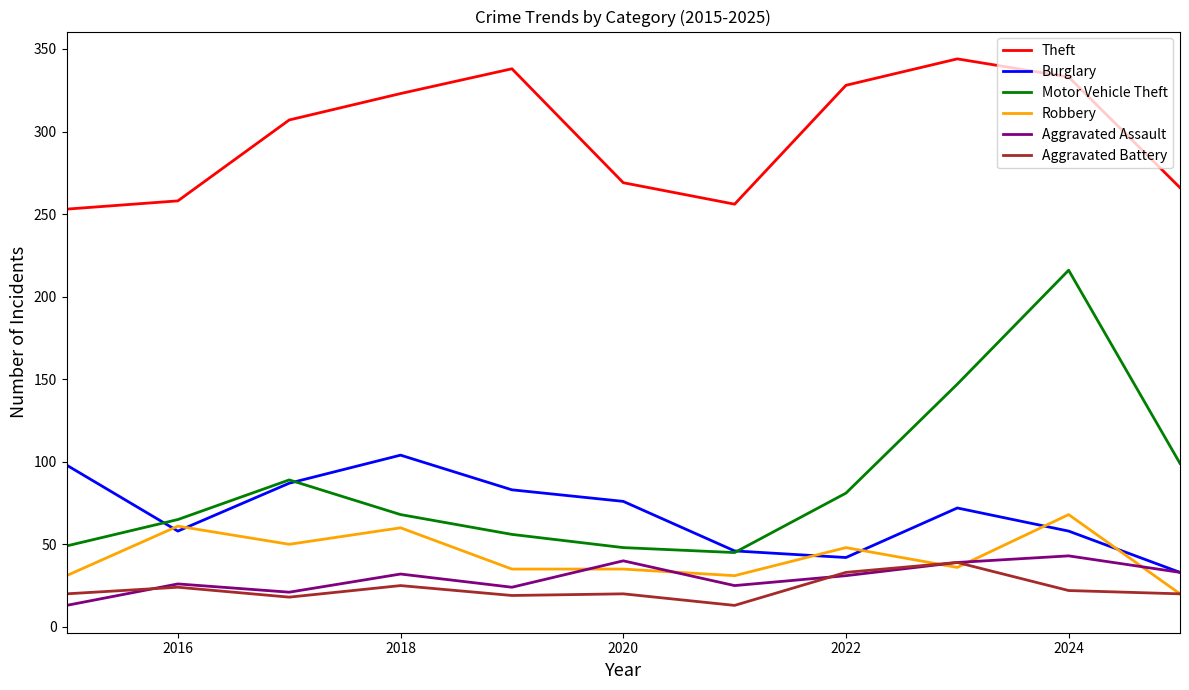

What is the greatest value displayed?

344